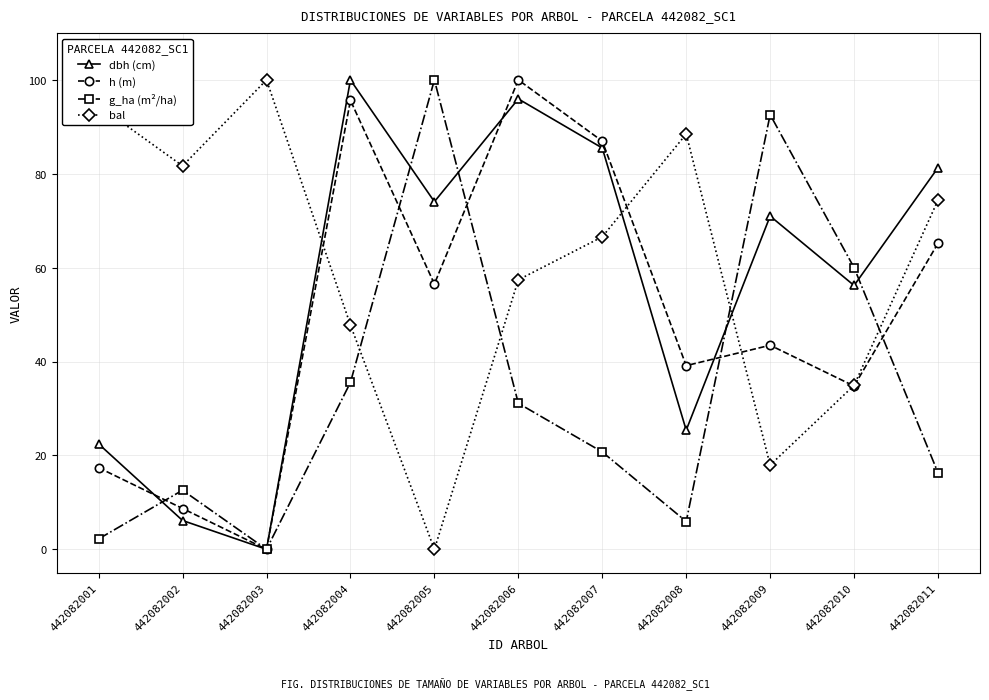

Is the value of bal at 442082007 greater than the value of g_ha (m²/ha) at 442082007?

Yes